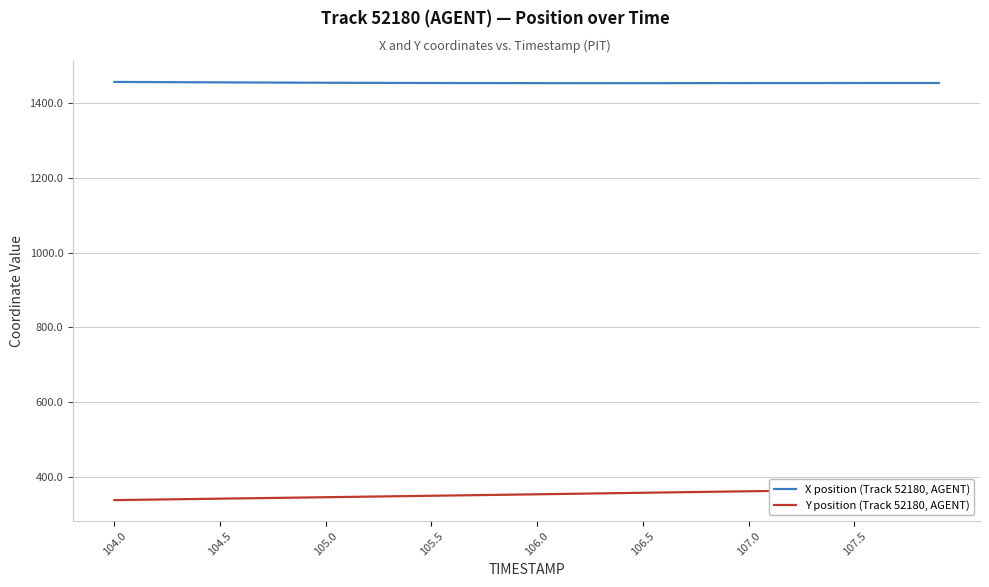

What is the highest value of the X position (Track 52180, AGENT) series?

1457.8